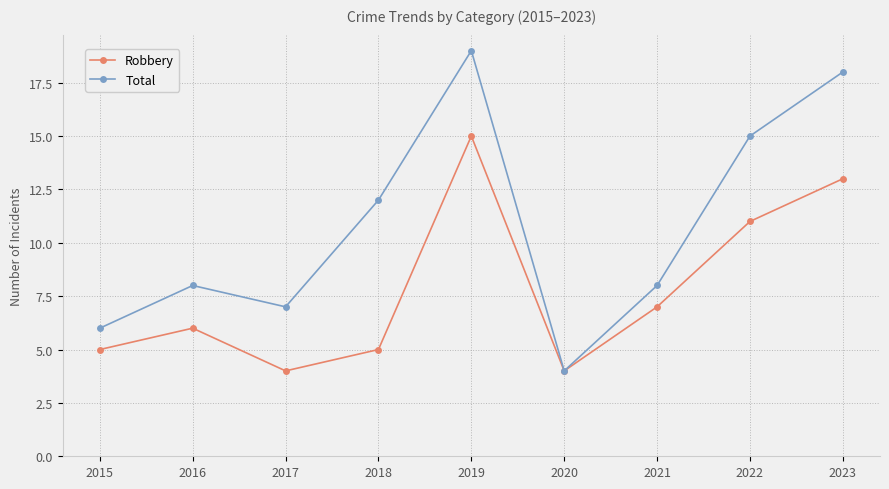

What is the value of the Robbery point at the 7th from the left?

7